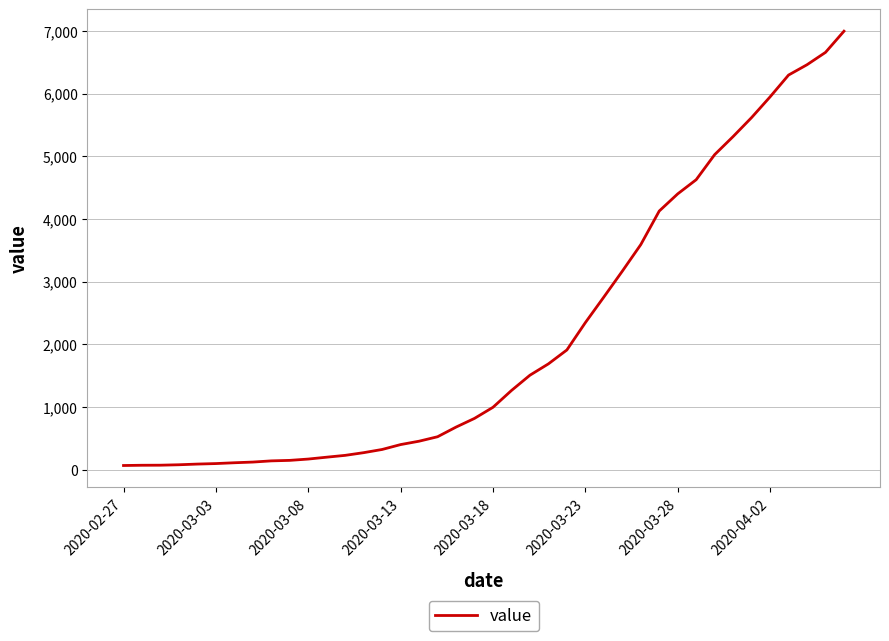

What is the difference between the maximum and minimum values?

6931